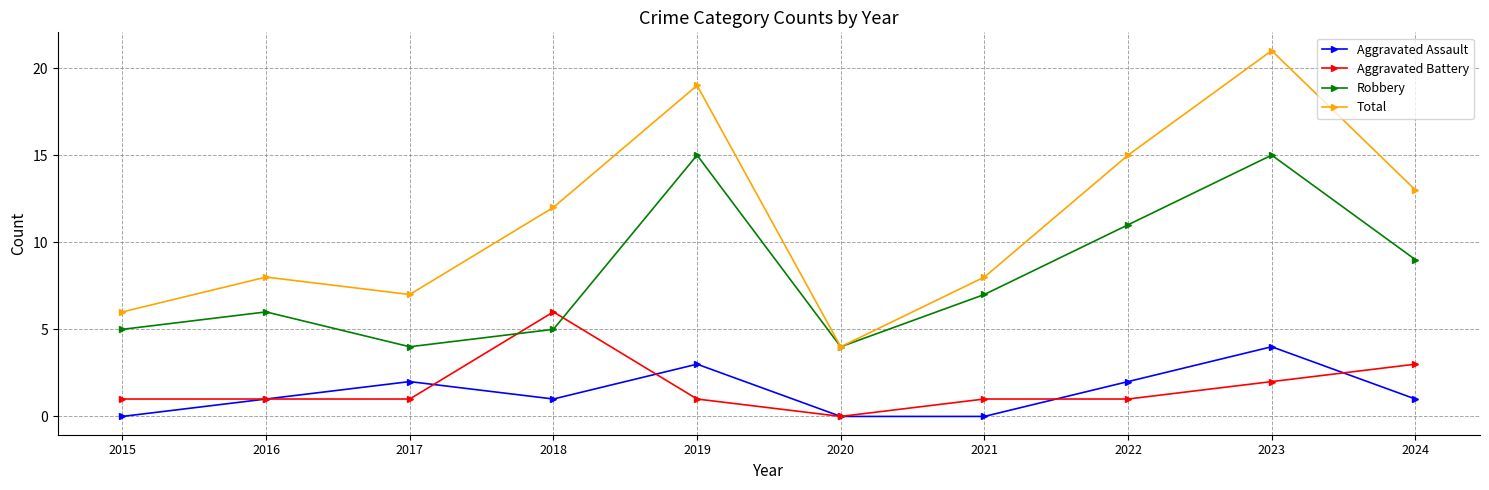

Reading right to left, what are all the values shown in this chart?

Aggravated Assault: 1	4	2	0	0	3	1	2	1	0
Aggravated Battery: 3	2	1	1	0	1	6	1	1	1
Robbery: 9	15	11	7	4	15	5	4	6	5
Total: 13	21	15	8	4	19	12	7	8	6